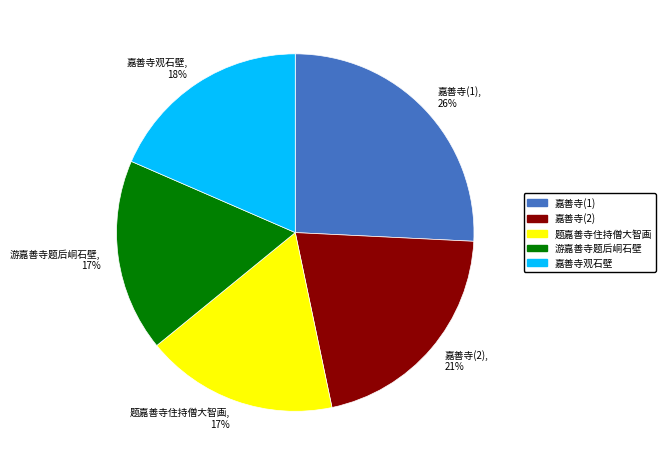

True or false: 嘉善寺观石壁 accounts for 18% of the total.

True